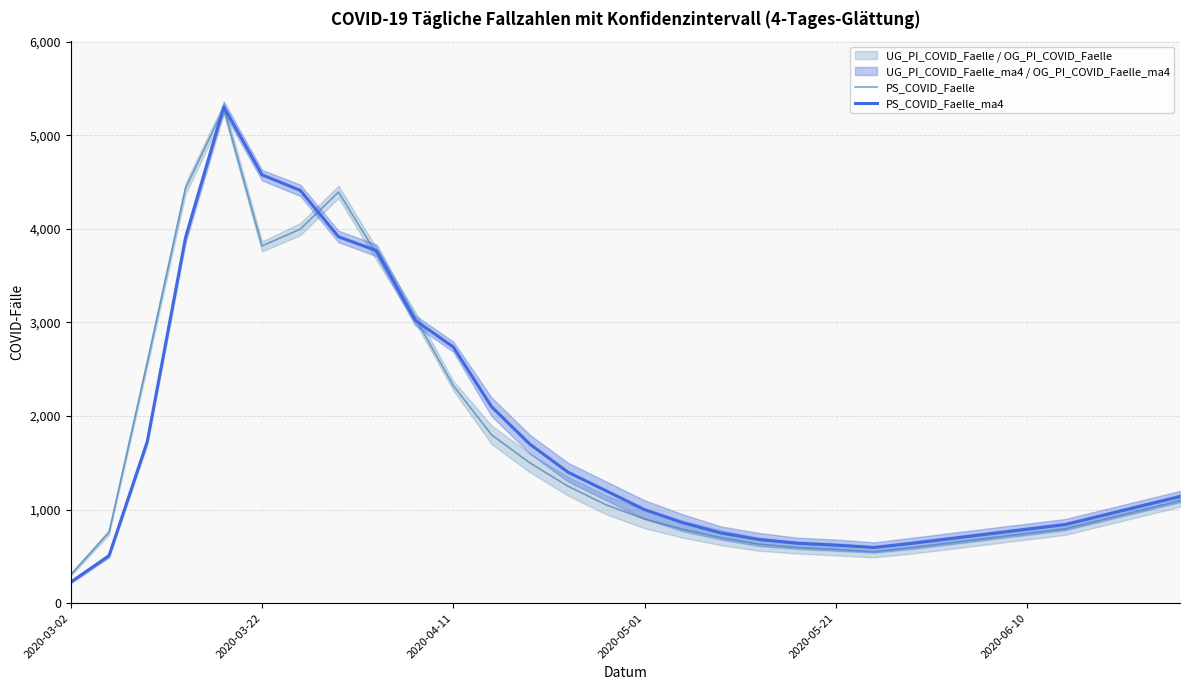

What is the lowest value of the PS_COVID_Faelle series?

304